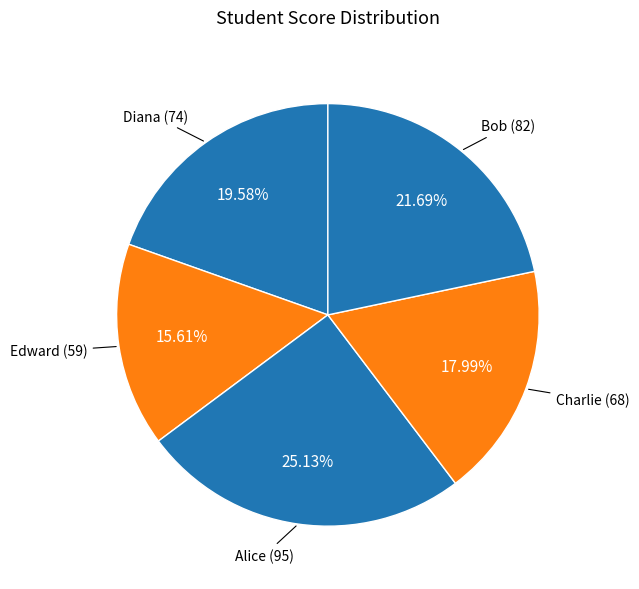

Count the number of slices in the pie.

5